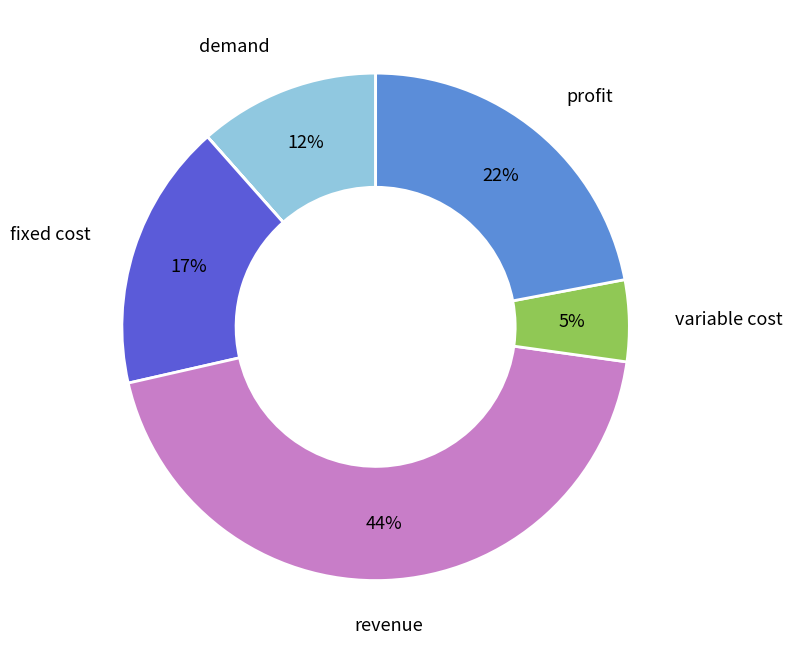

Does any single category account for the majority?

No